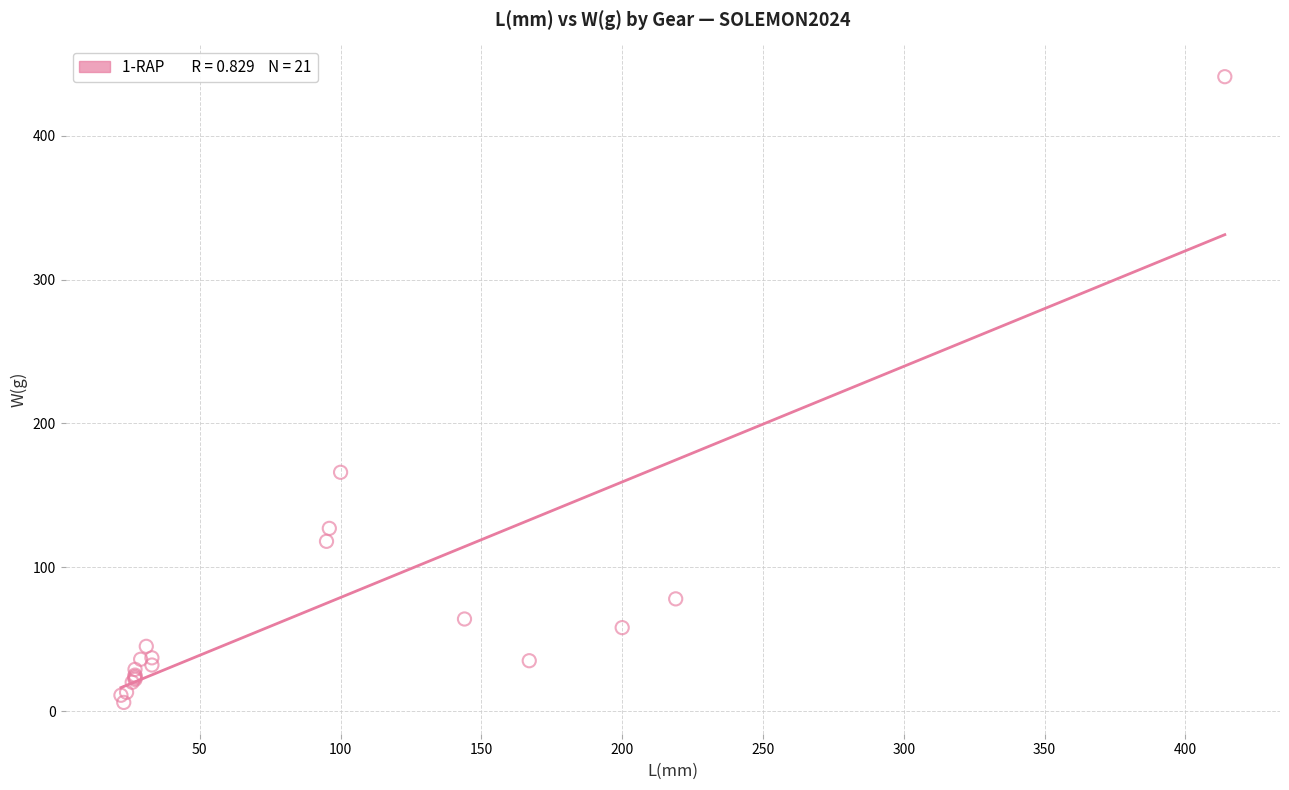

What Y value in the scatter plot is closest to 223?

166